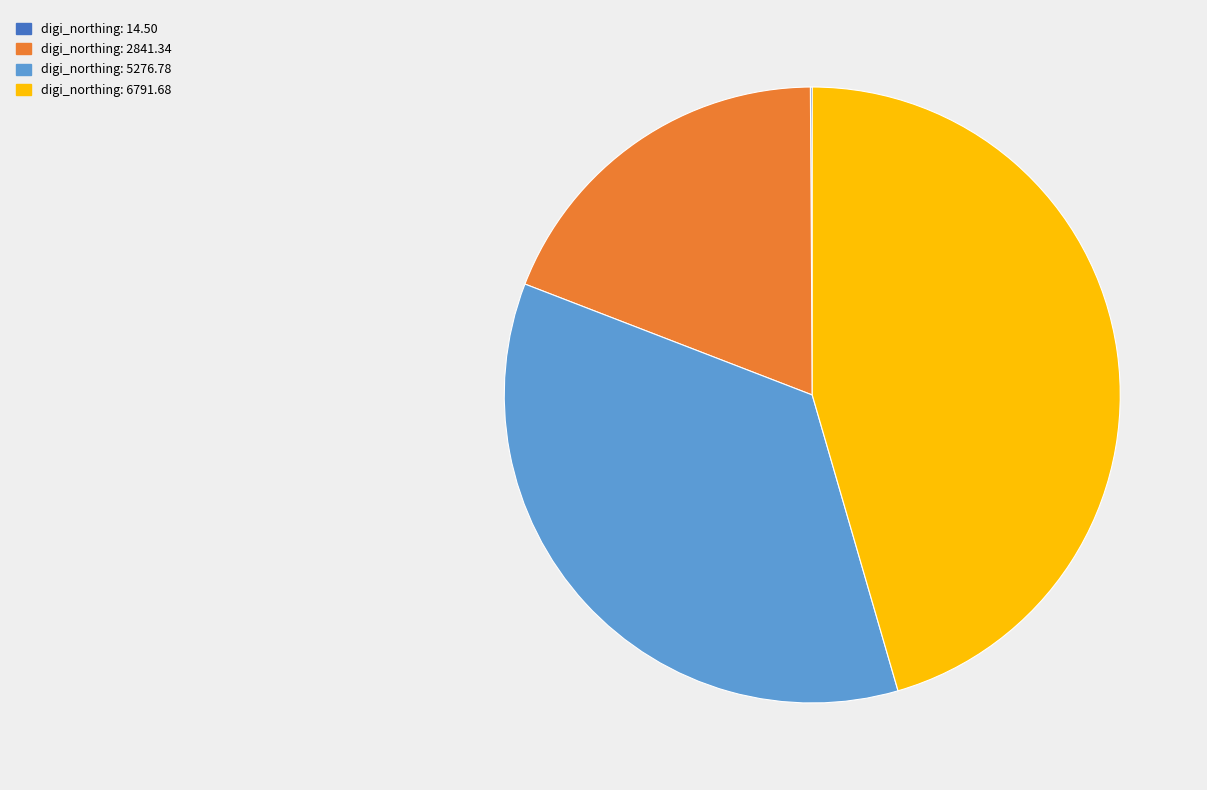

Is it true that digi_northing: 2841.34 is 19% of the pie?

True